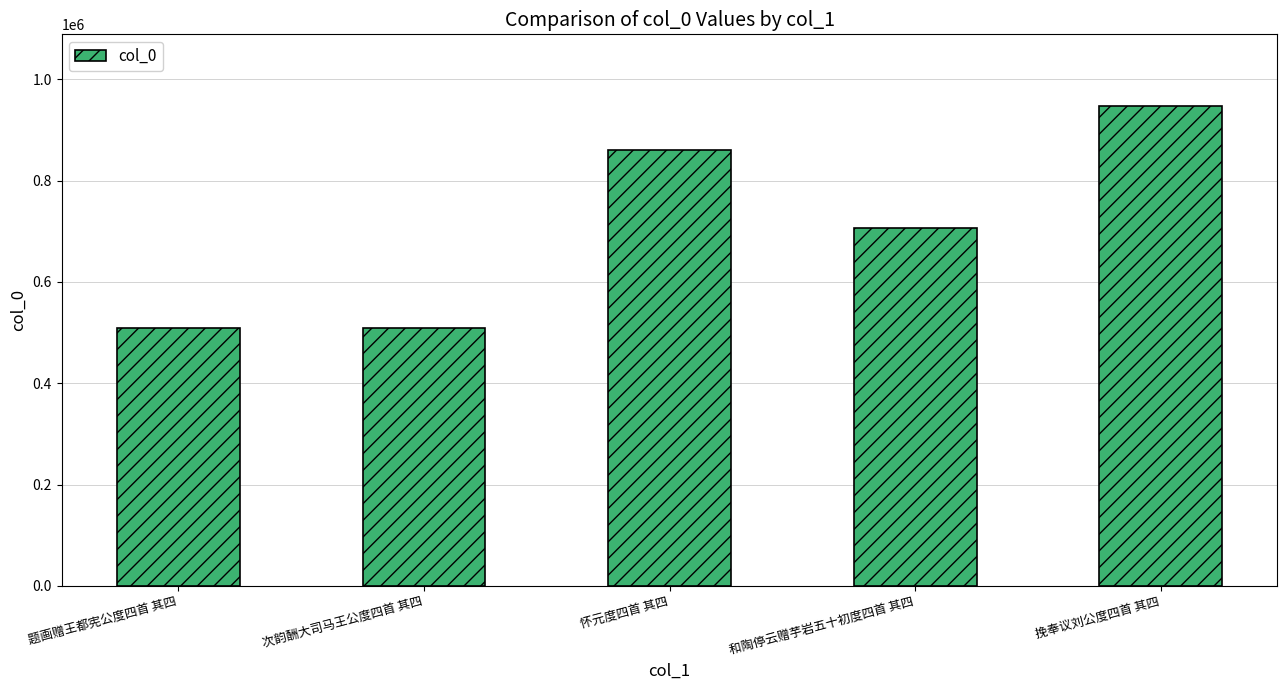

Is it true that the value at 和陶停云赠芋岩五十初度四首 其四 is 398081?

False